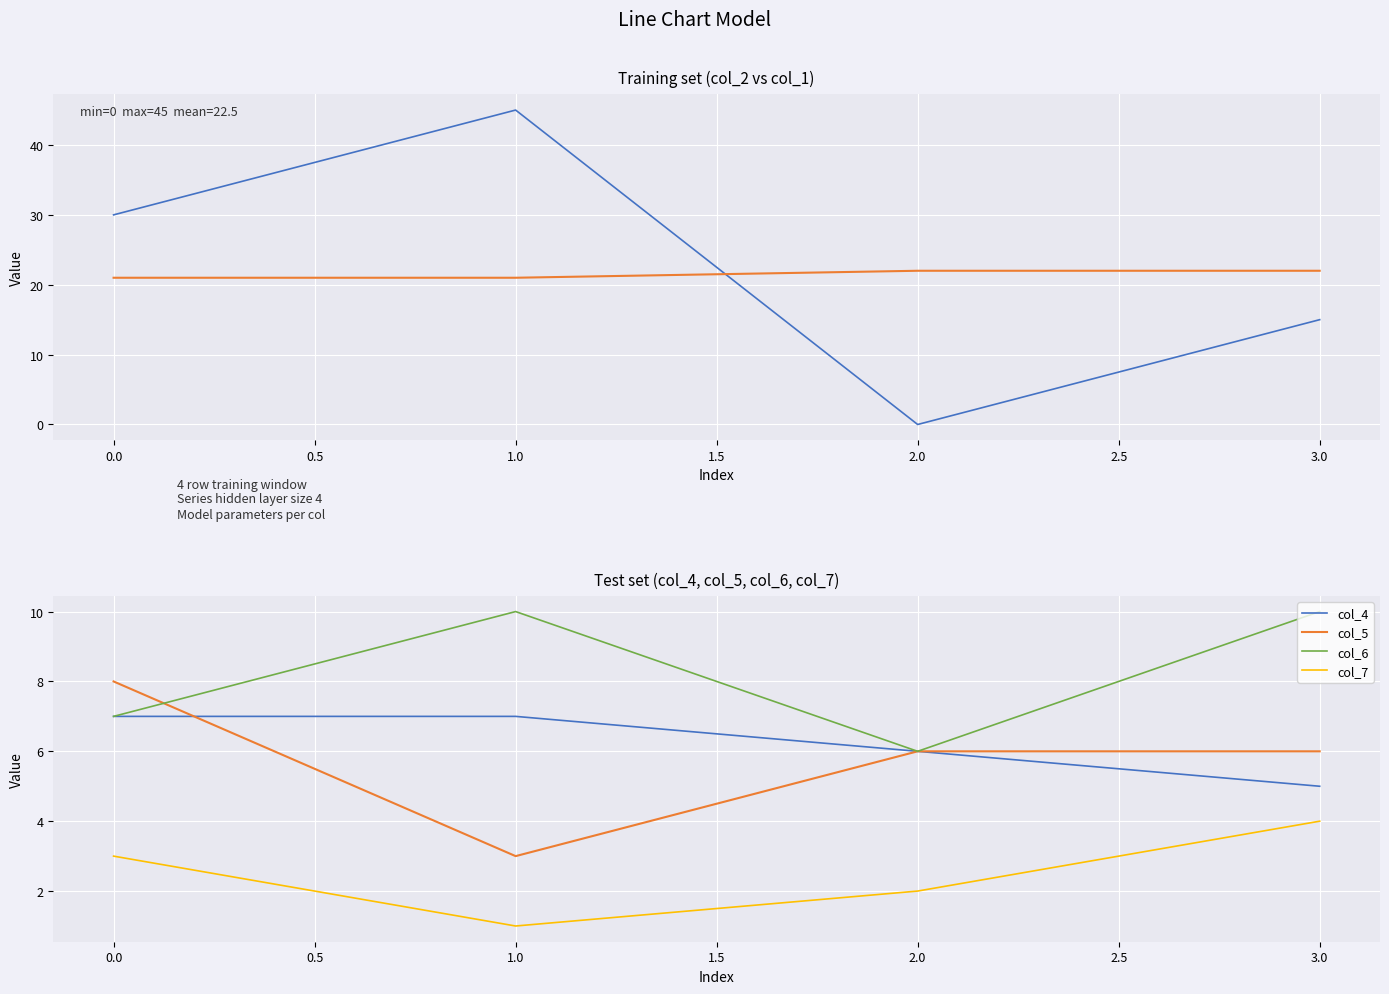

In col_7, how many points are lower than both neighbors (excluding endpoints)?

1